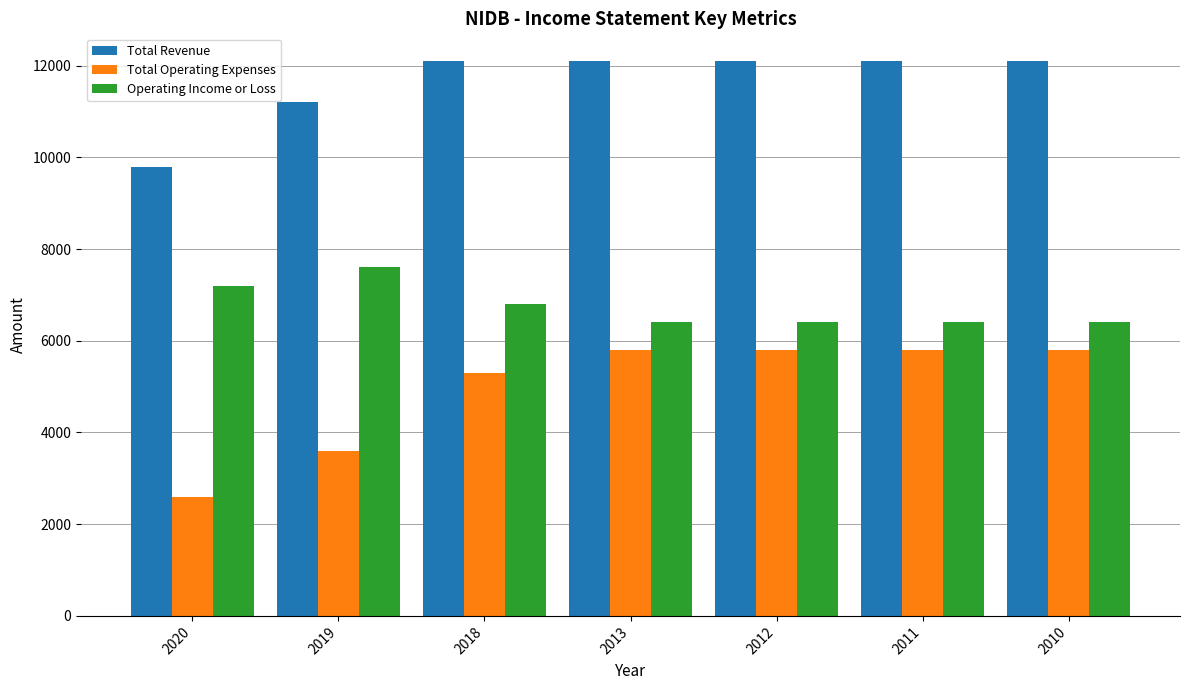

What is the difference between the second highest and second lowest values in the Operating Income or Loss series?

800